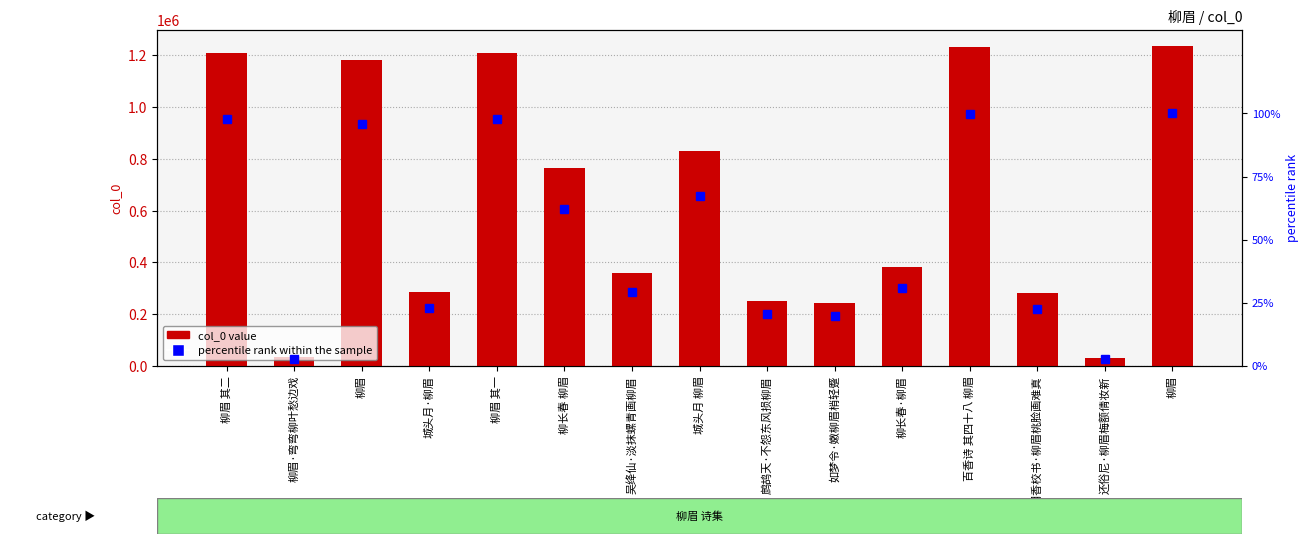

At which label does col_0 value first exceed 380646?

柳眉 其二